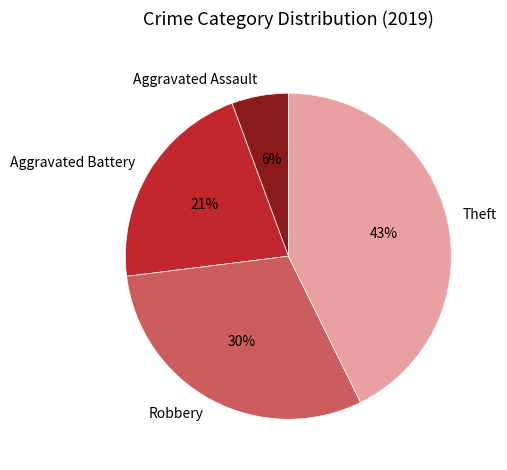

What is the ratio of the value at Theft to the value at Aggravated Battery?

2.0